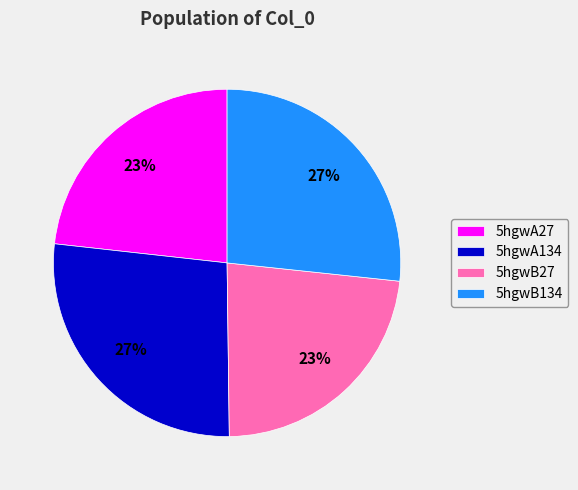

To the nearest percent, what is the average slice percentage?

25%